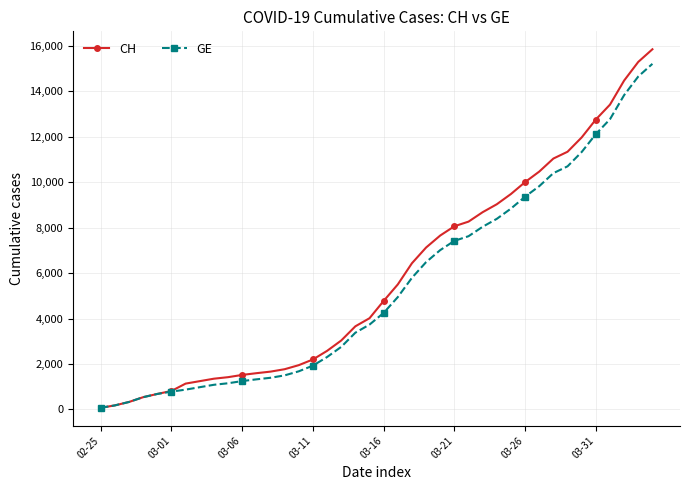

Which series has the widest spread of values?

CH